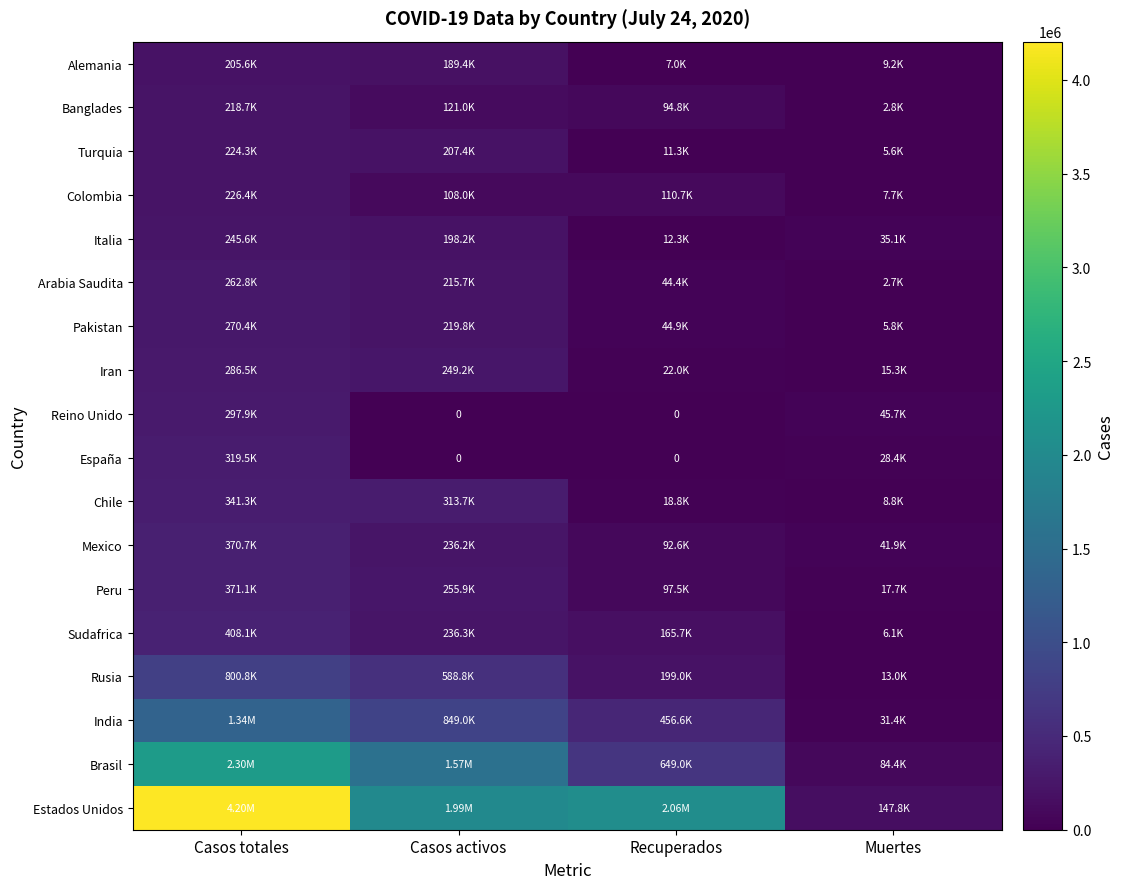

List the labels in order of Peru value, smallest first.

Muertes, Recuperados, Casos activos, Casos totales